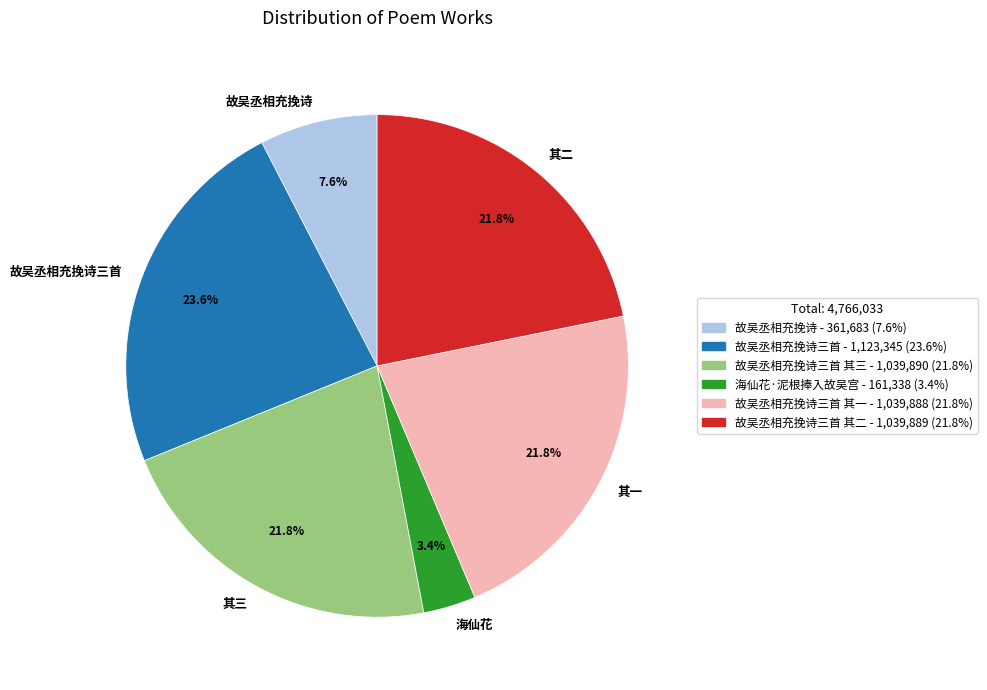

Combined, what portion of the pie is 其一 and 故吴丞相充挽诗三首?

45.4%